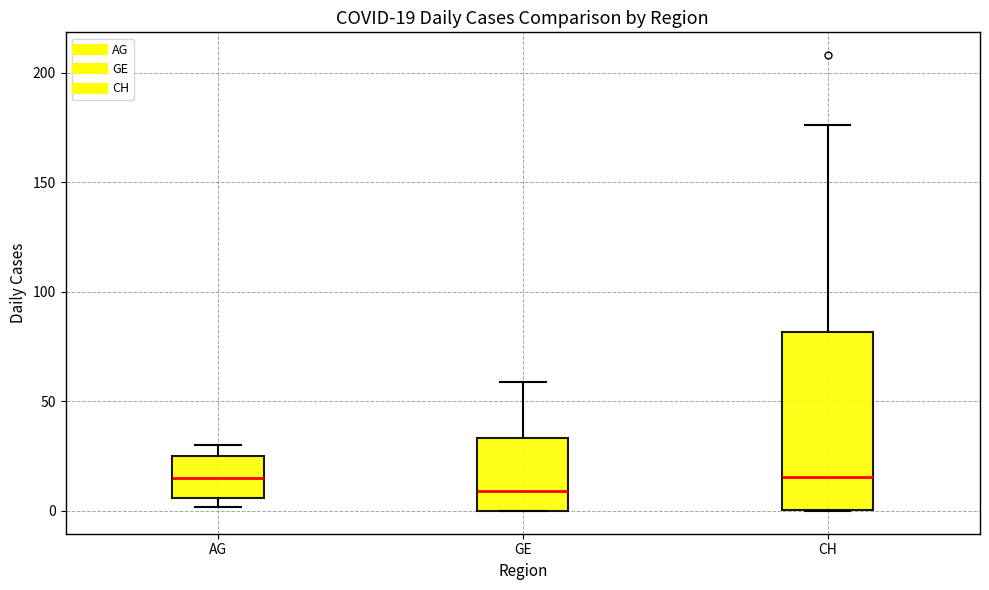

Comparing the boxes themselves (not the whiskers), which one is the tallest?

CH